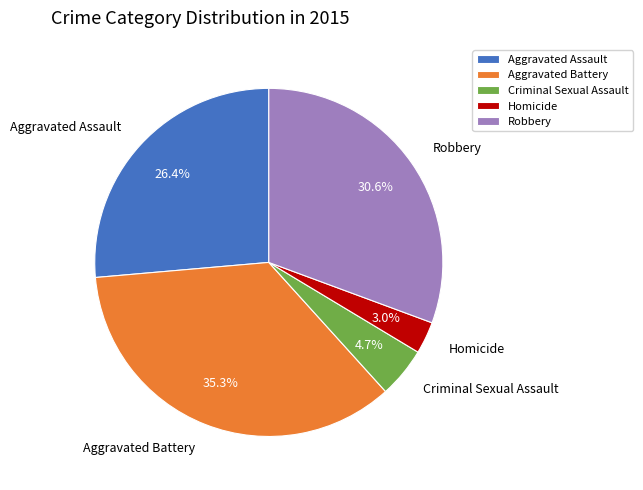

Is the sum of Aggravated Battery and Criminal Sexual Assault greater than half?

No